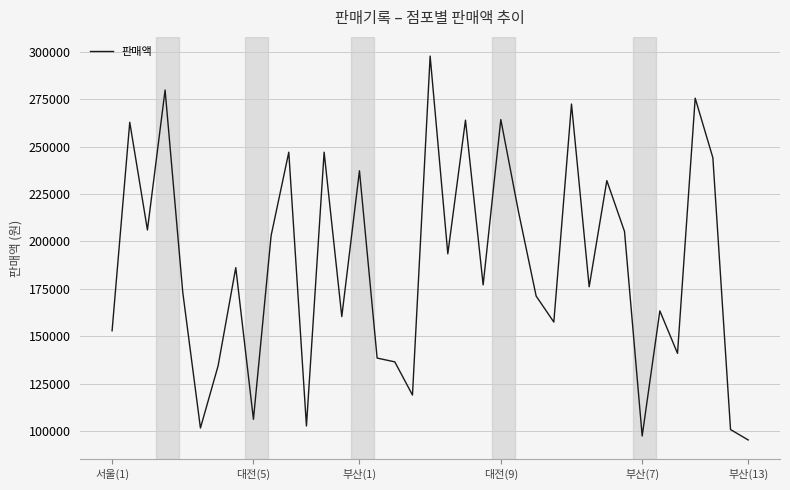

What is the minimum value shown in the chart?

95300